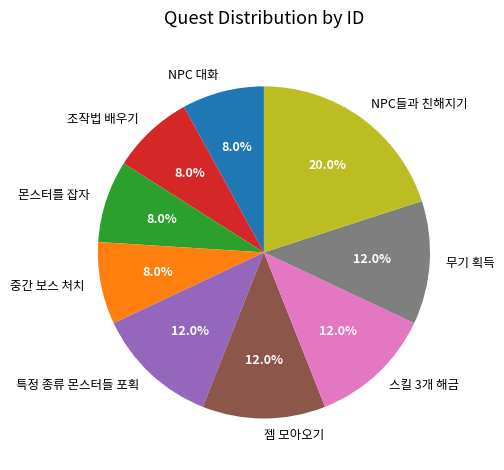

Does any single category account for the majority?

No